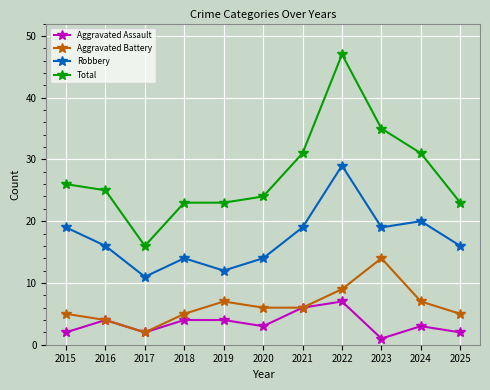

What is the value of the Robbery point at the 10th from the left?

20